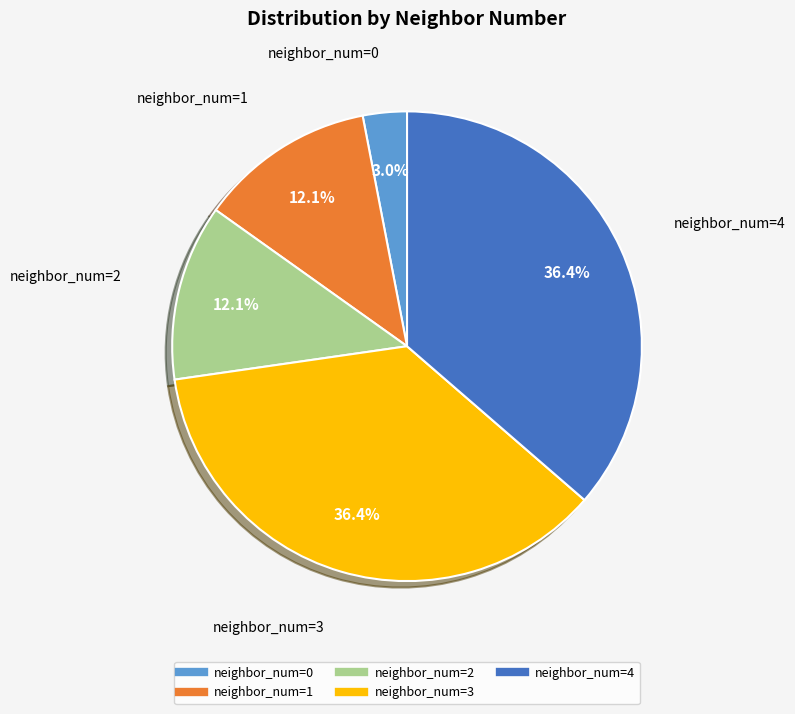

Does any single category account for the majority?

No